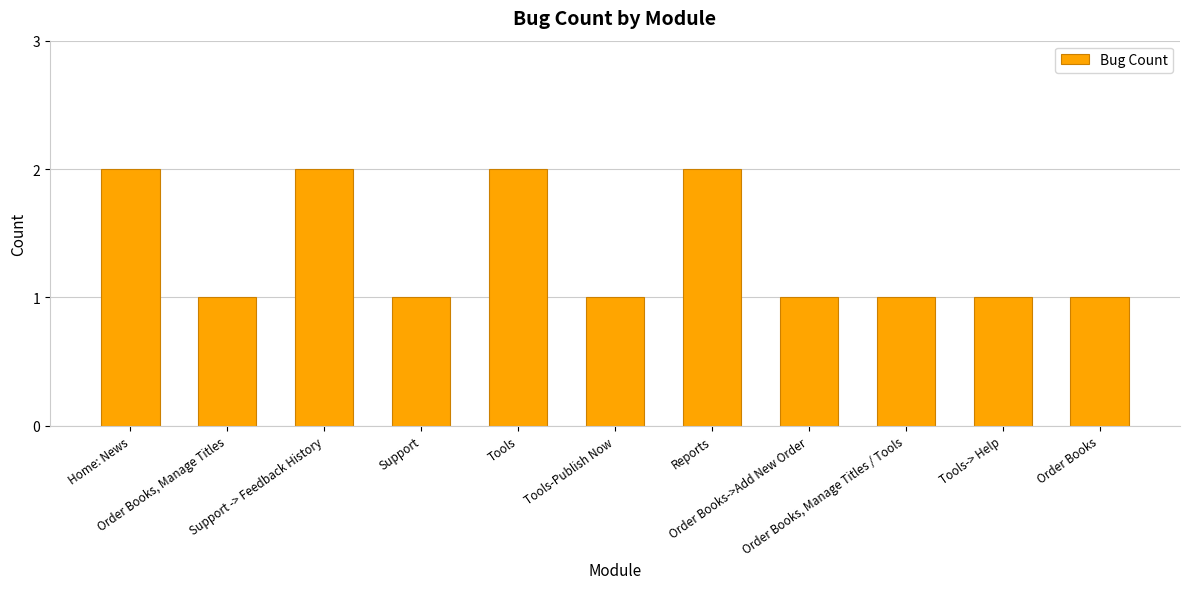

What is the label of the 5th bar from the left?

Tools